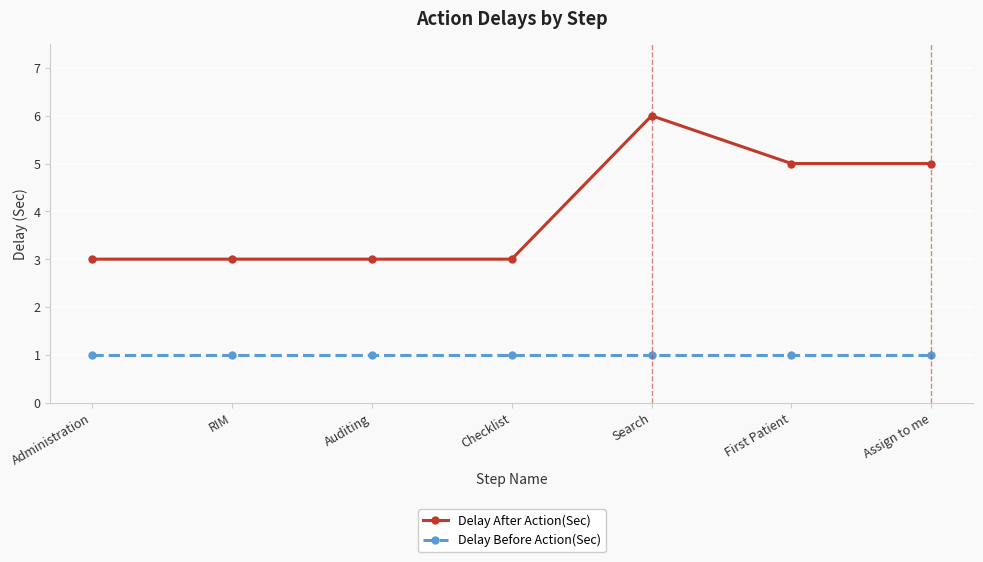

Is the value of Delay Before Action(Sec) at Checklist greater than the value of Delay After Action(Sec) at First Patient?

No